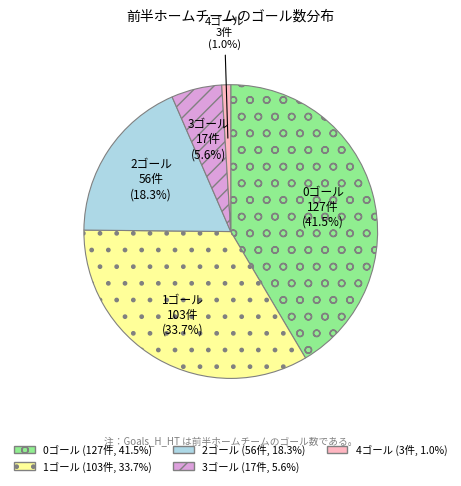

Is there a majority slice in this chart?

No